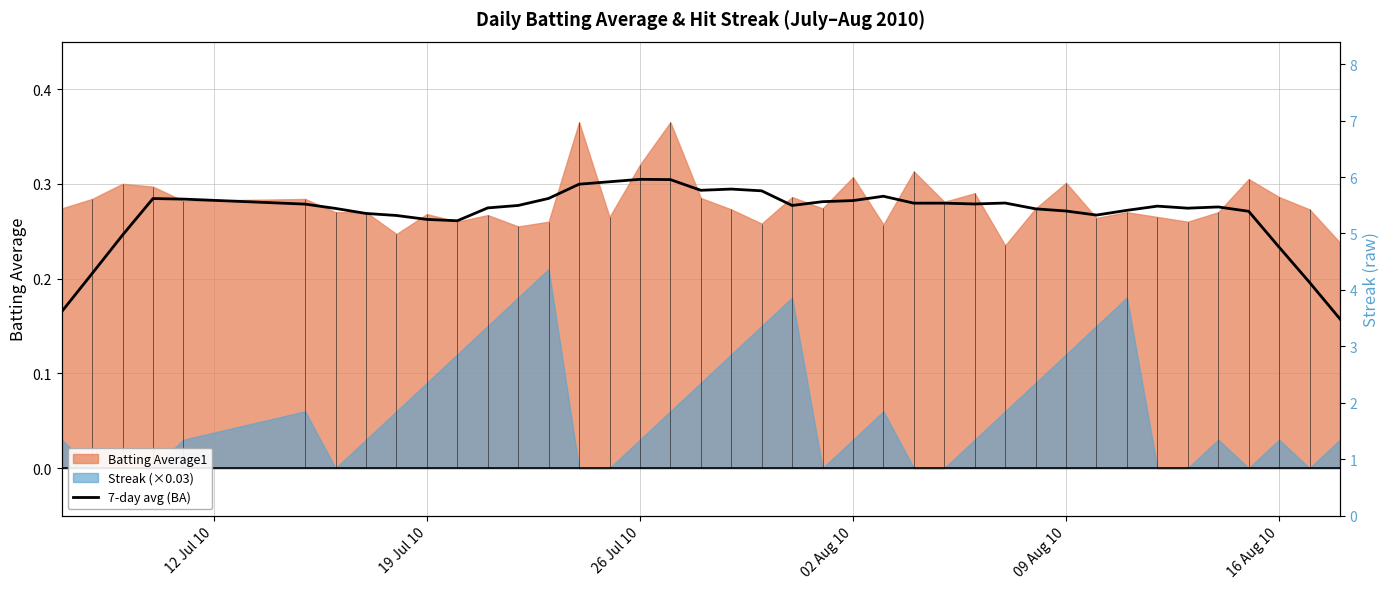

True or false: the data shows 0.4 at 33.

False